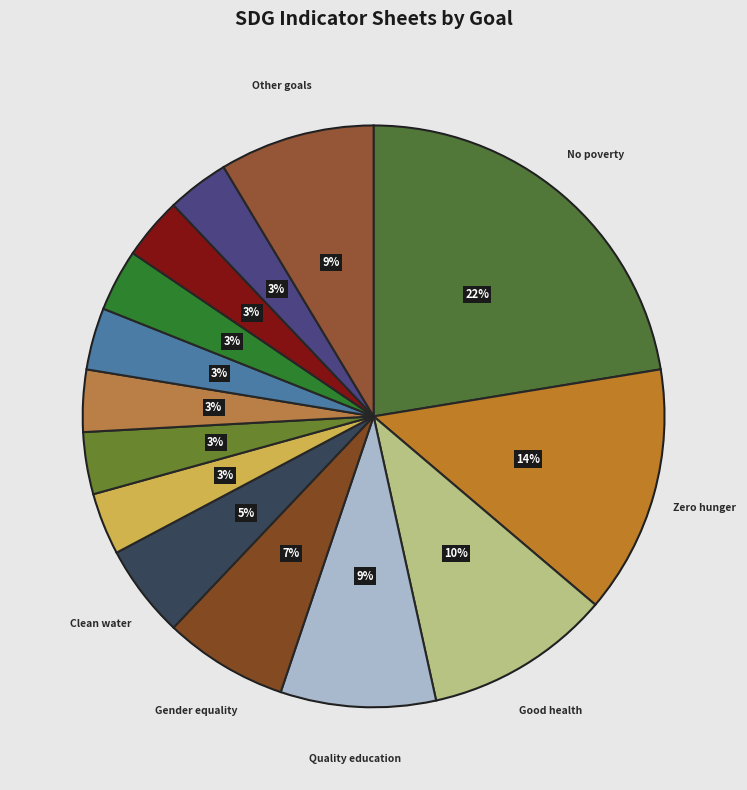

How many segments does this pie chart have?

14